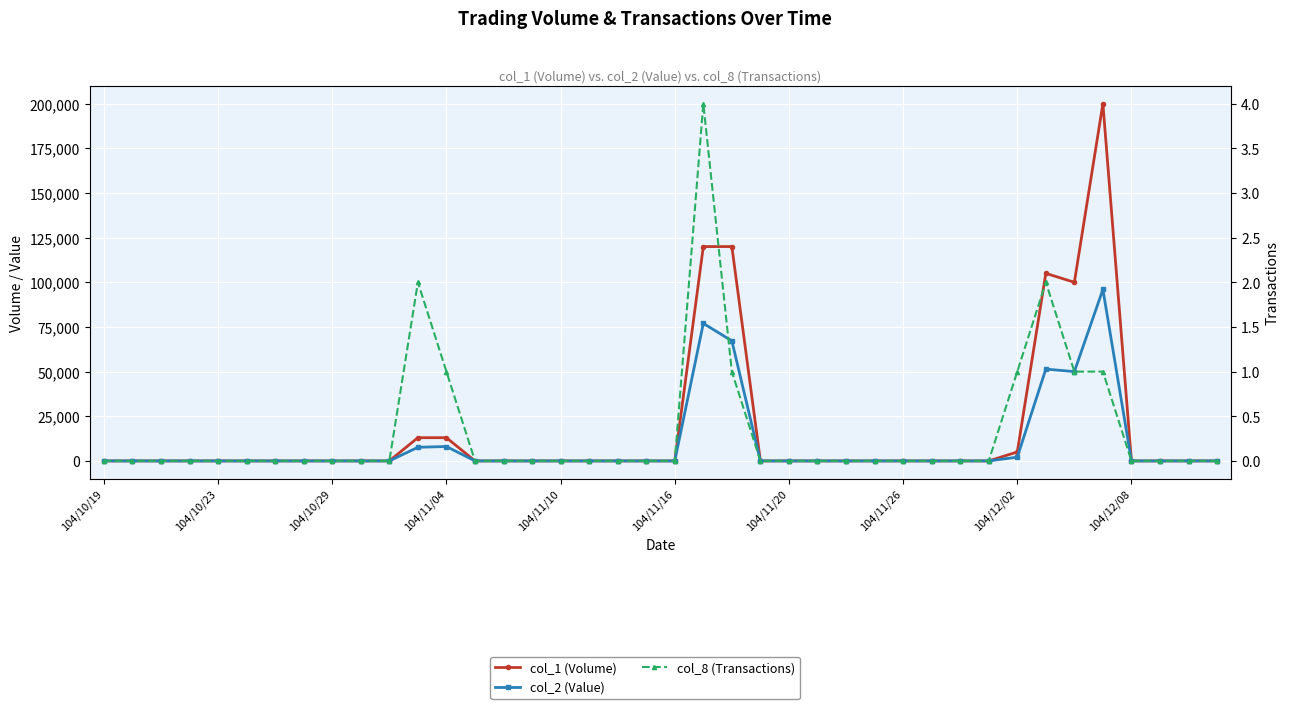

What value does the col_8 (Transactions) series have at 33?

2